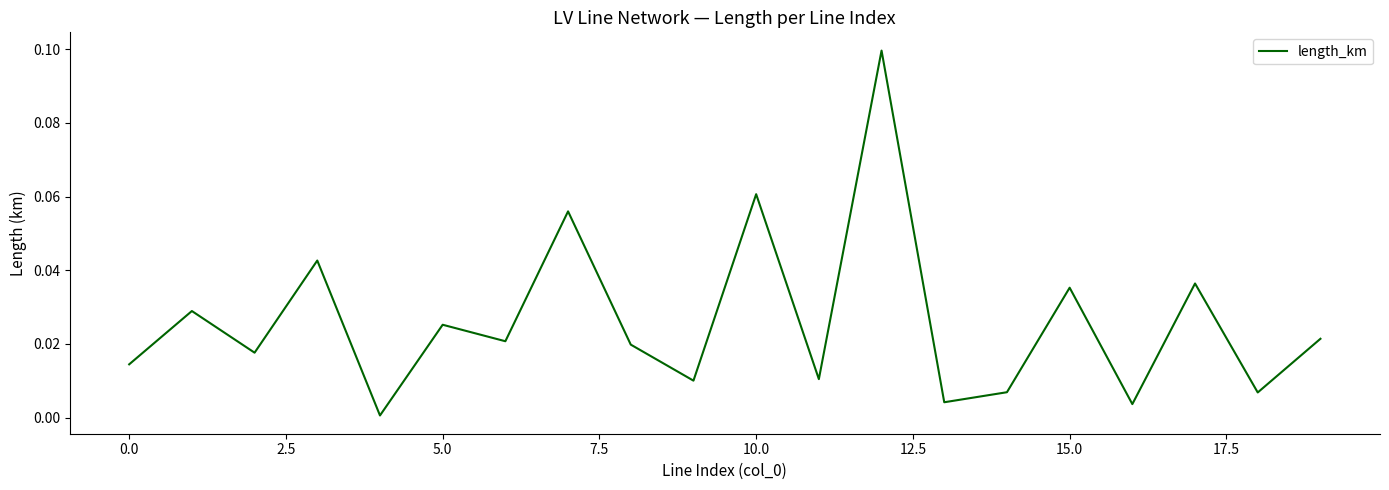

Does the chart display data point markers on the line(s)?

No